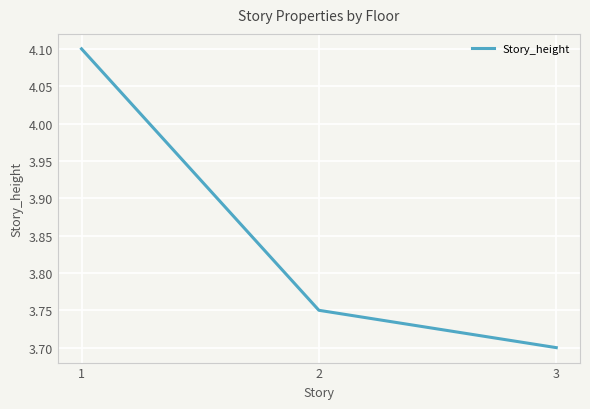

Which has a higher value, 2 or 3?

2